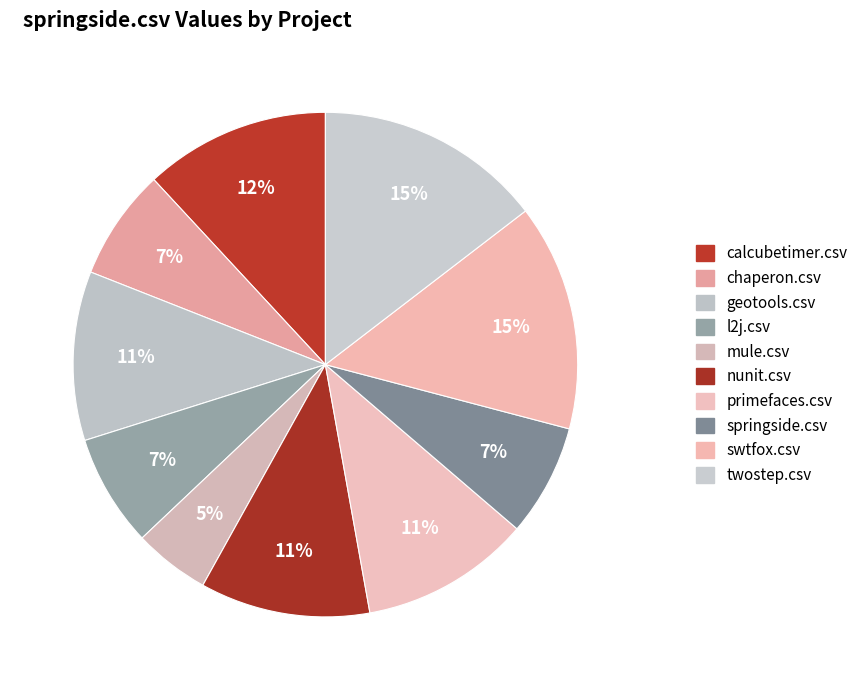

To the nearest percent, what is the combined percentage of geotools.csv and mule.csv?

16%